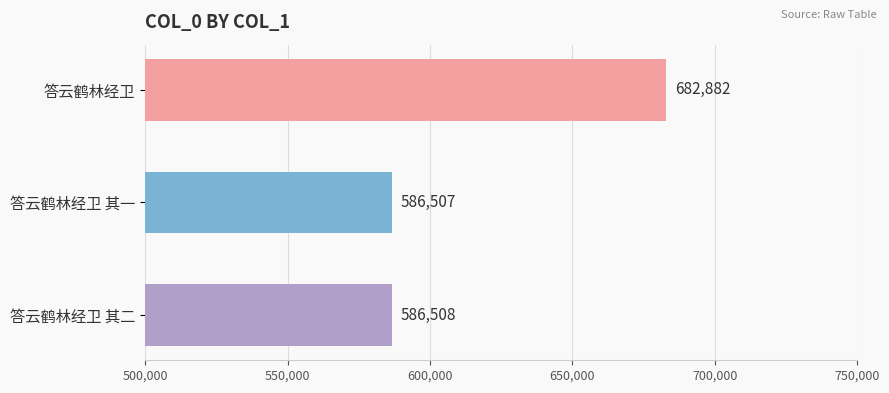

Is it true that the value at 答云鹤林经卫 其一 is 586507?

True